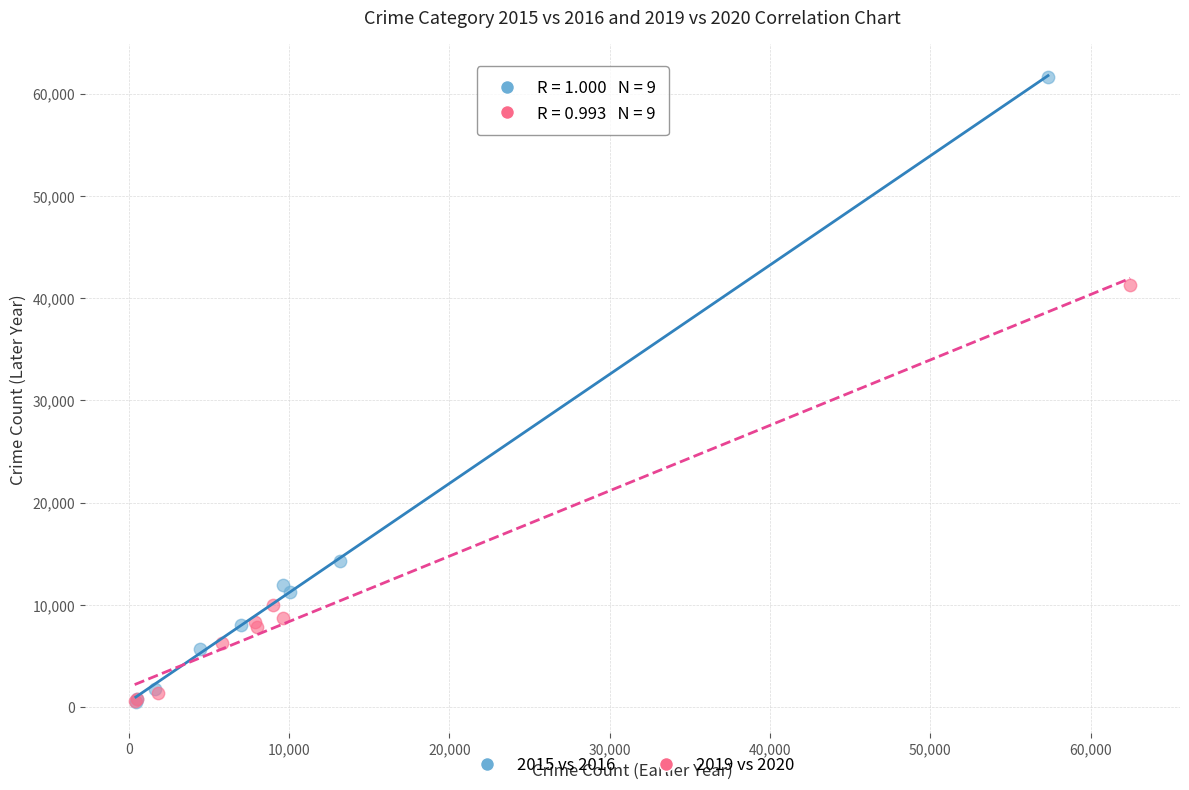

Which series contains the highest Y value?

2015 vs 2016